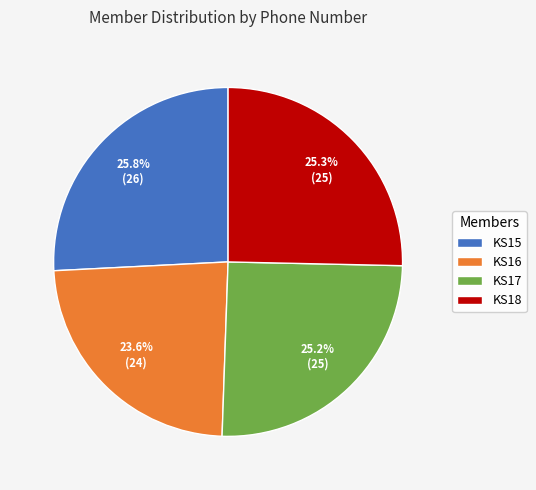

What is the smallest slice in the pie chart?

KS16